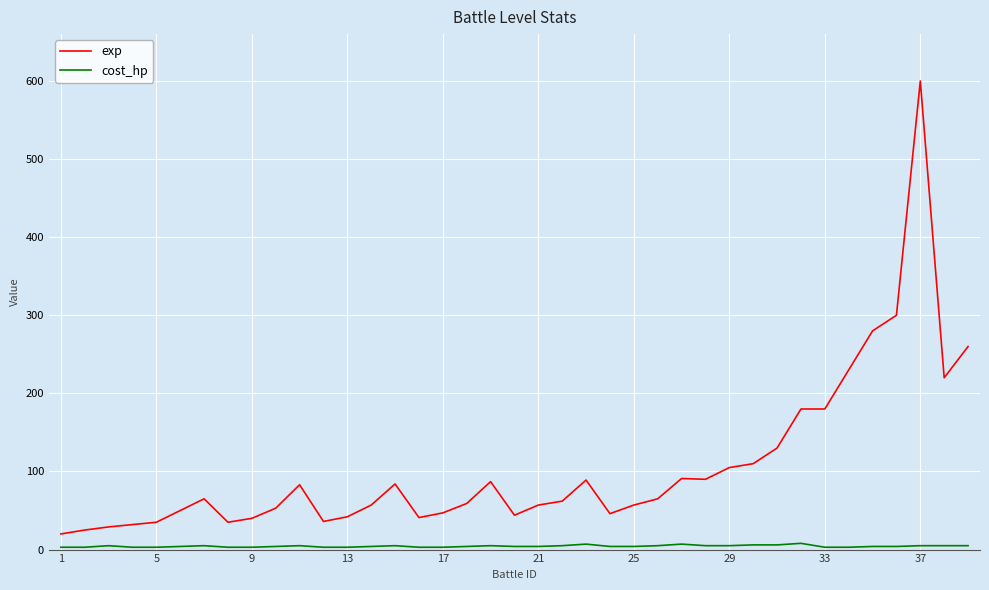

Which series has the largest total across all categories?

exp